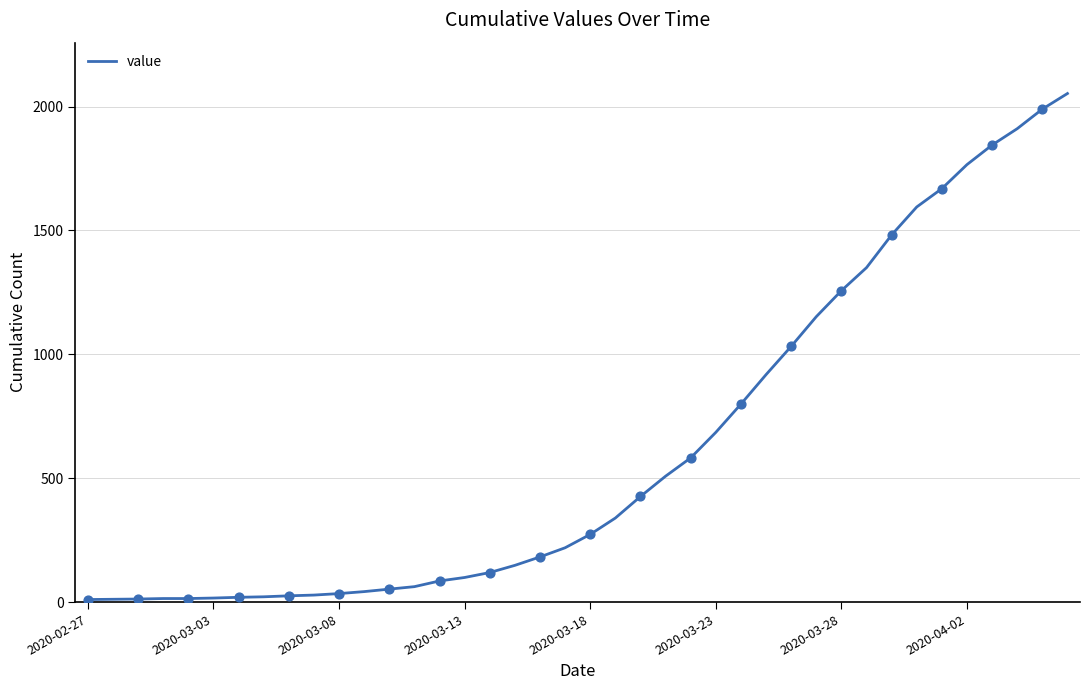

How many lines are shown in the chart?

1